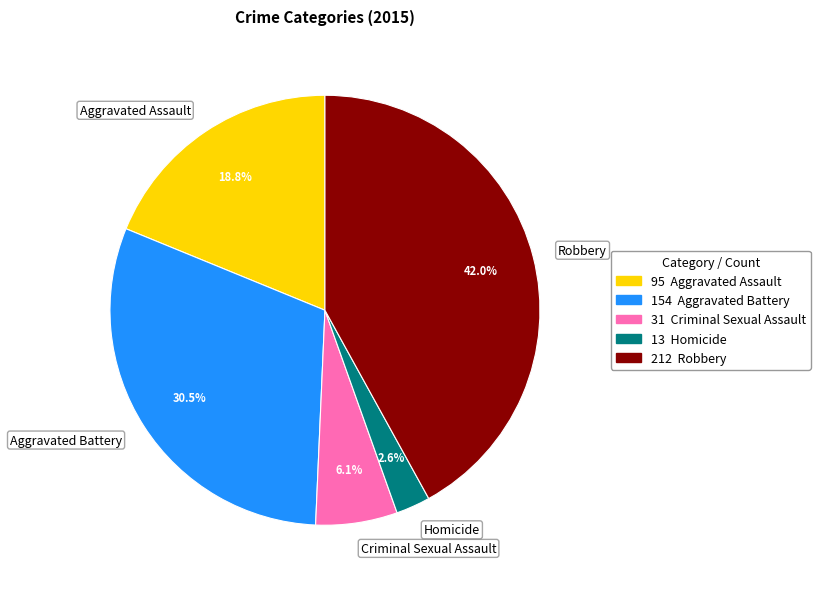

To the nearest percent, what is the combined percentage of Aggravated Battery and Aggravated Assault?

49%